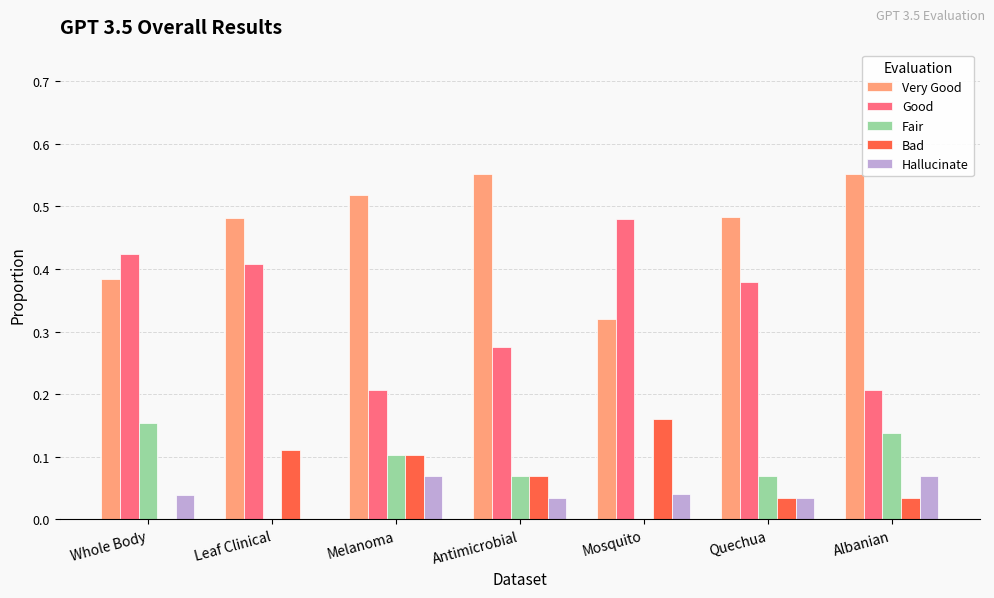

Count the number of data series in this chart.

5